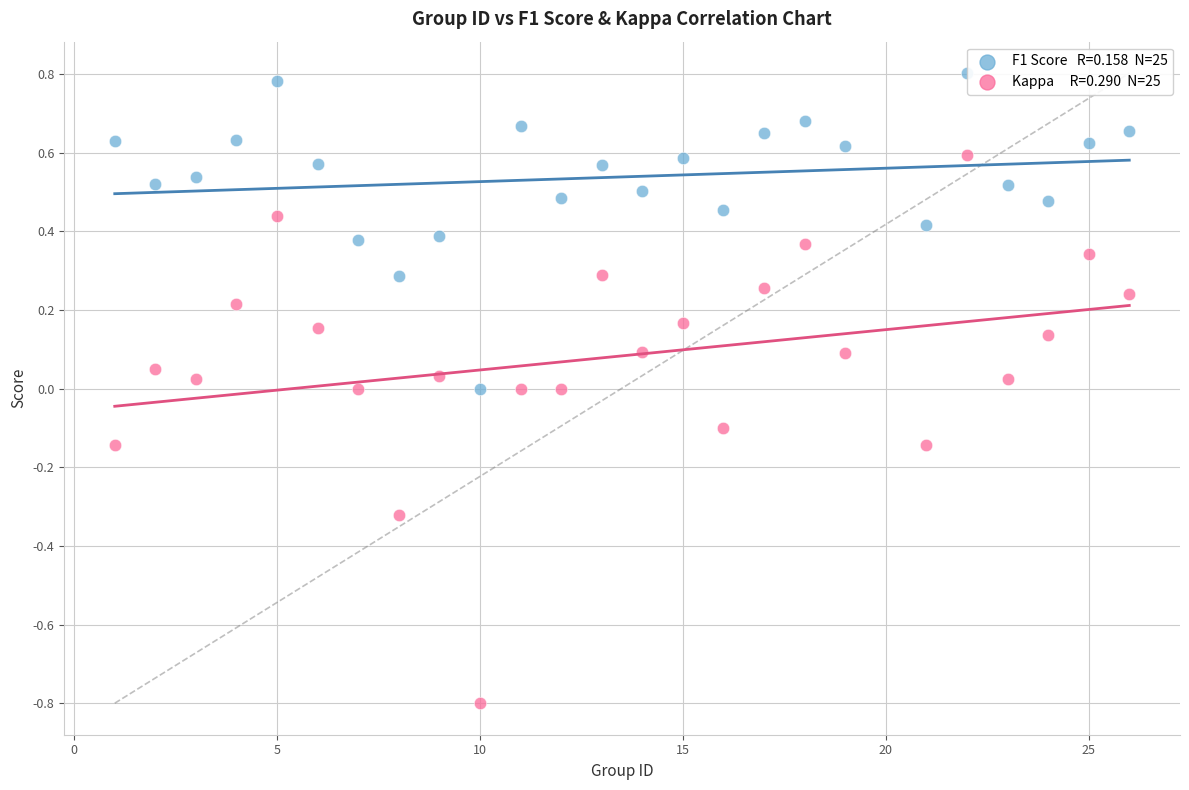

Across all data points, what is the range of Y values (max minus min)?

1.6